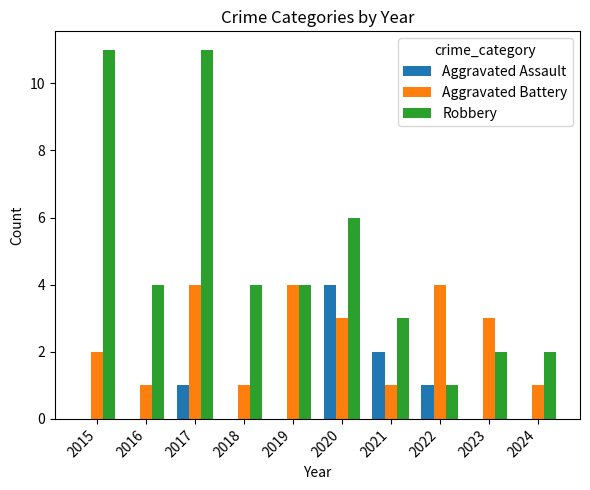

What is the sum of the Aggravated Battery values at 2020 and 2017?

7